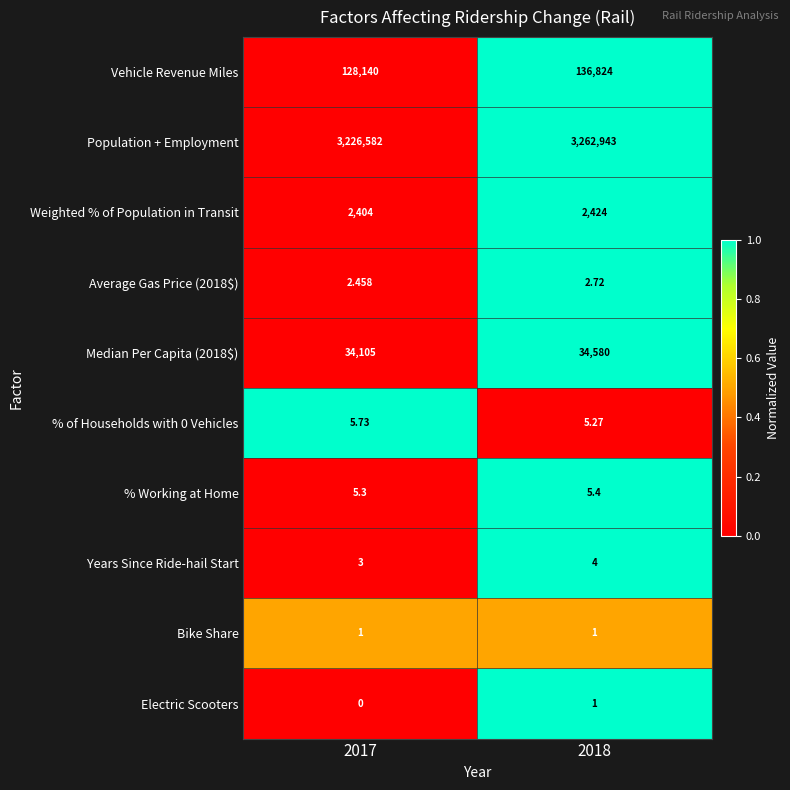

Which series changed the most between 2017 and 2018?

Population + Employment